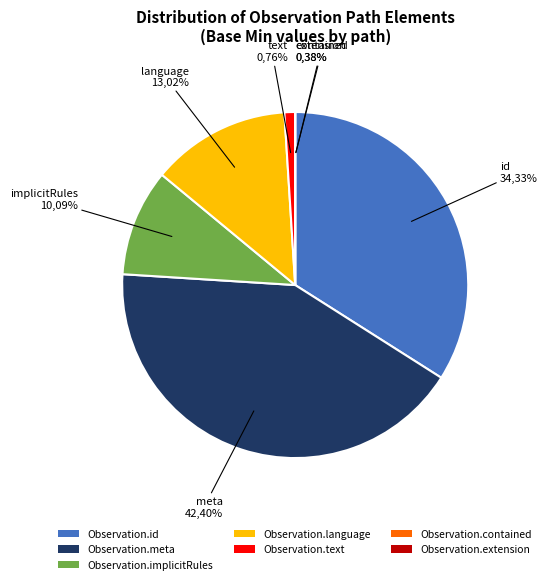

To the nearest percent, what percentage of the pie is Observation.text?

1%